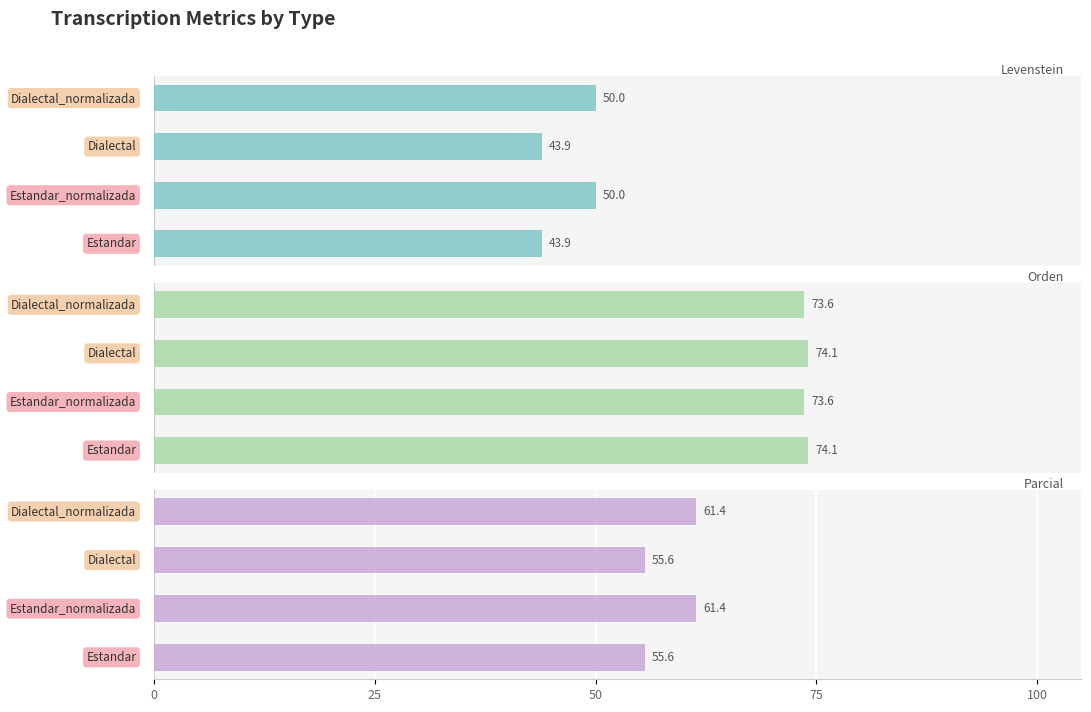

Is the value of Orden at 25 greater than the value of Parcial at 0?

Yes